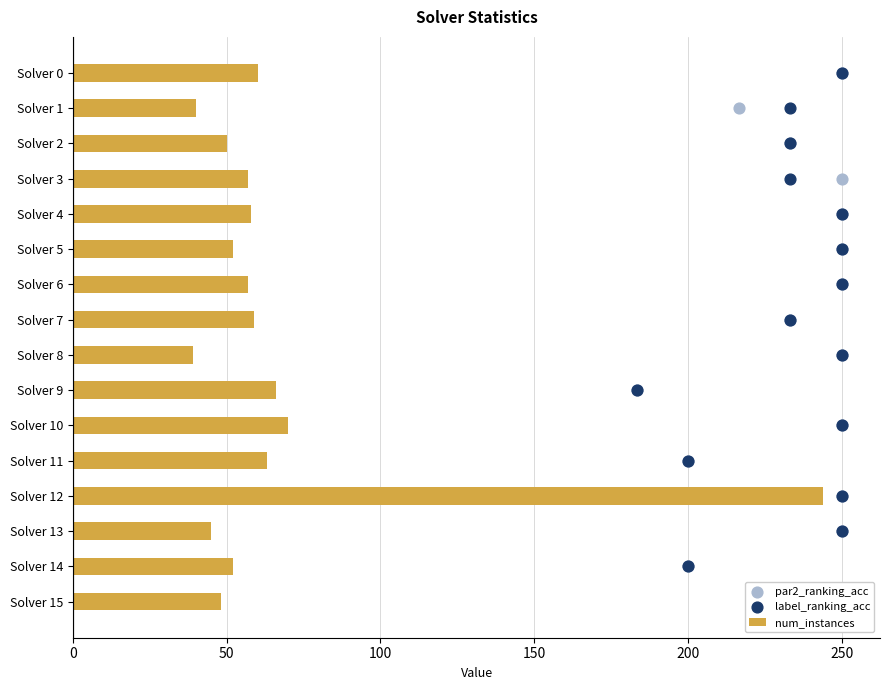

The value of num_instances at Solver 7 is 86. True or false?

False